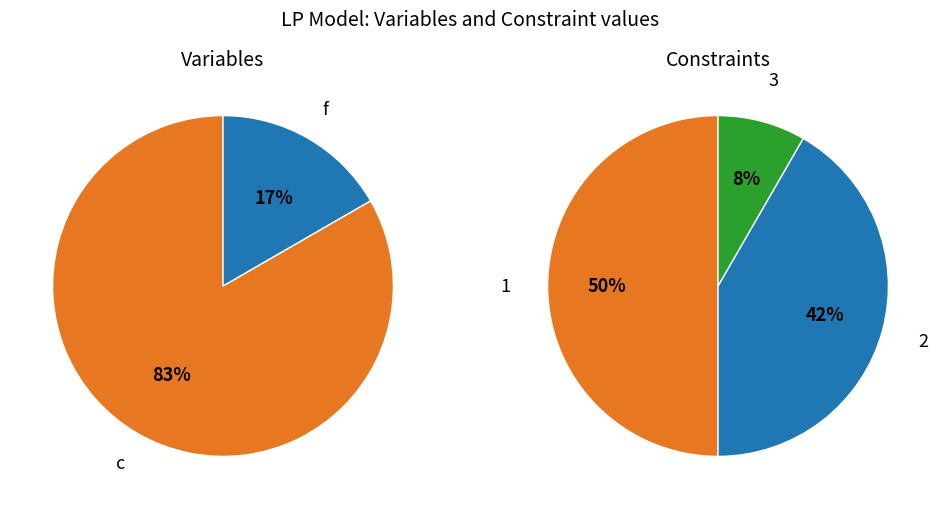

Count the number of slices in the pie.

3